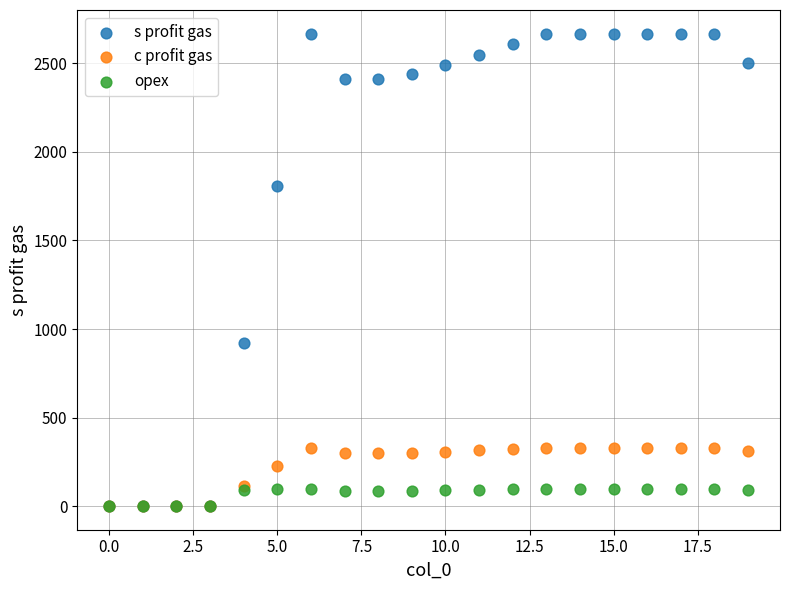

In the s profit gas series, what Y value is closest to 1334?

923